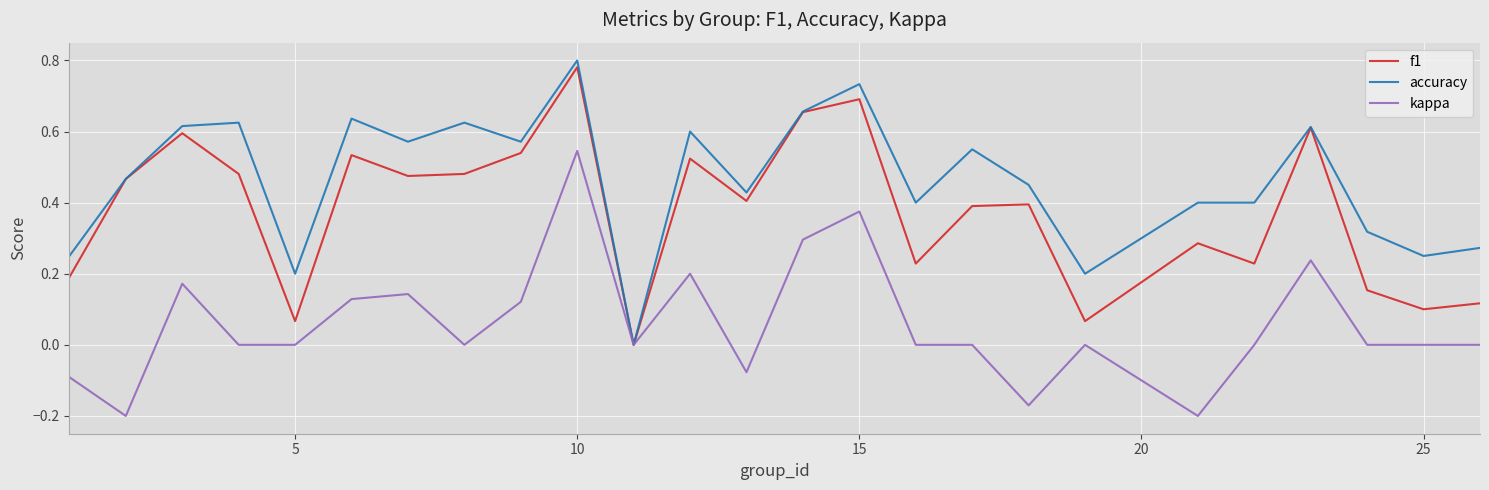

True or false: f1 has more than 2 points higher than both neighbors.

True